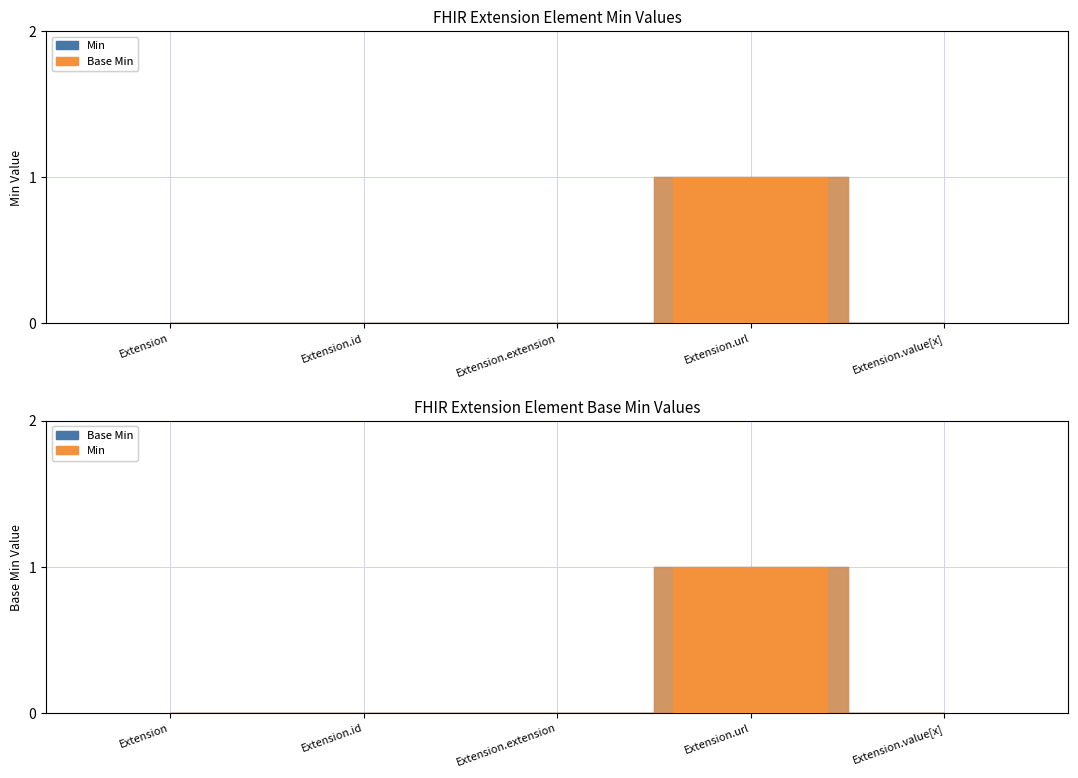

What is the sum of all Base Min values?

1